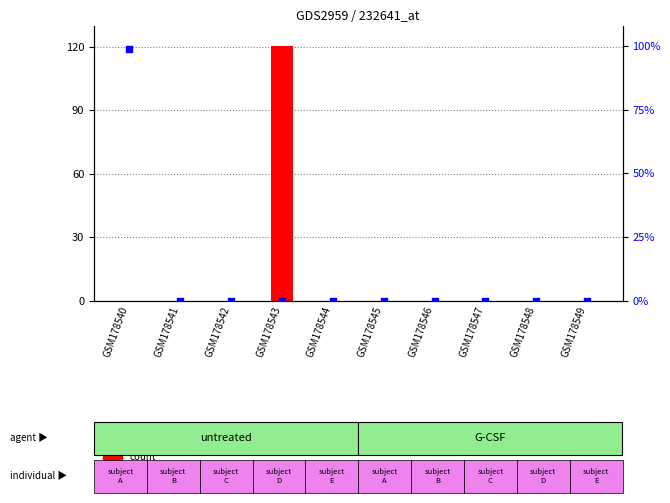

Which series contains the highest Y value?

count